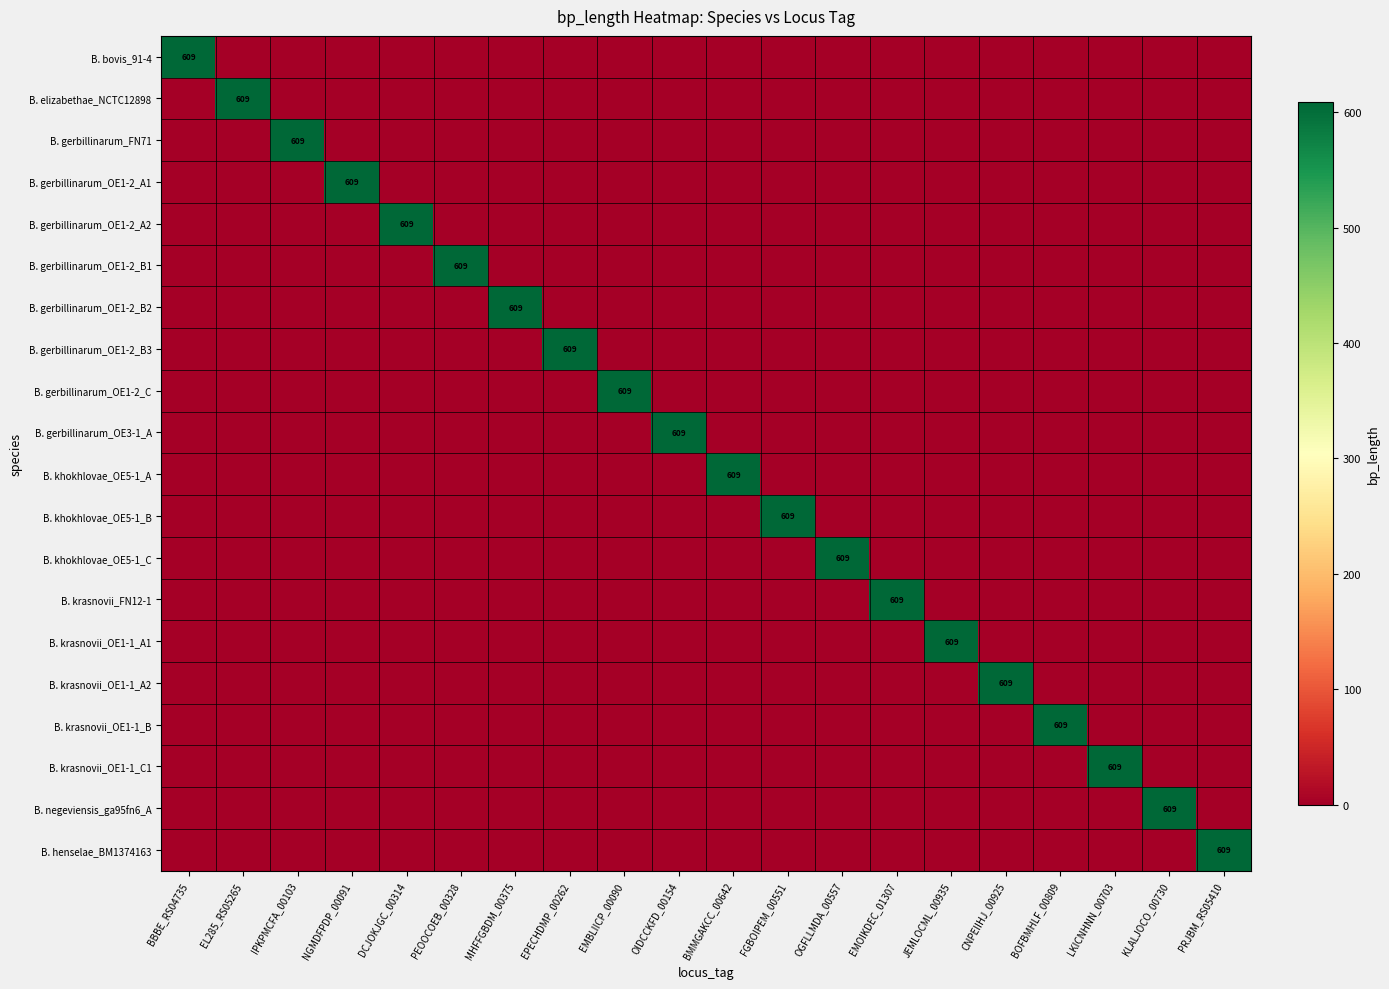

The value of B. krasnovii_OE1-1_C1 at LKICNHNN_00703 is 609. True or false?

True